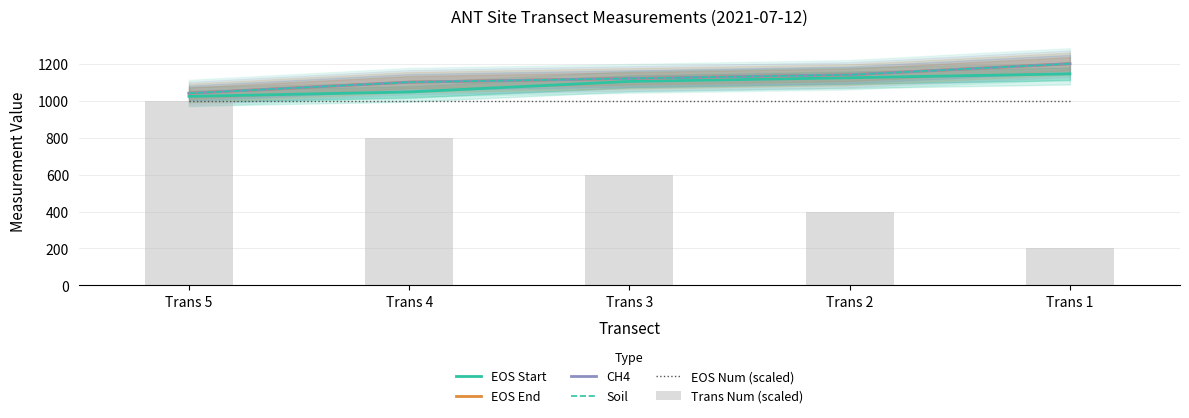

What is the total value across all series at Trans 4?

6147